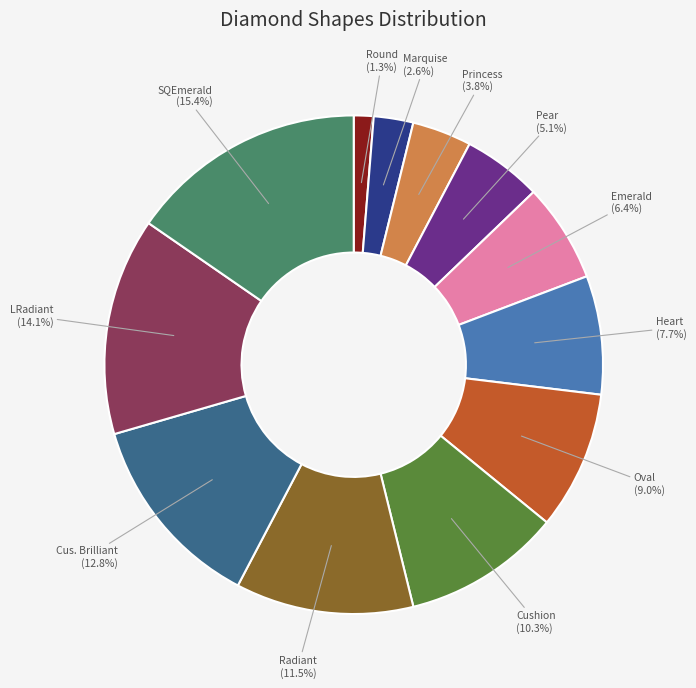

Does any single category account for the majority?

No